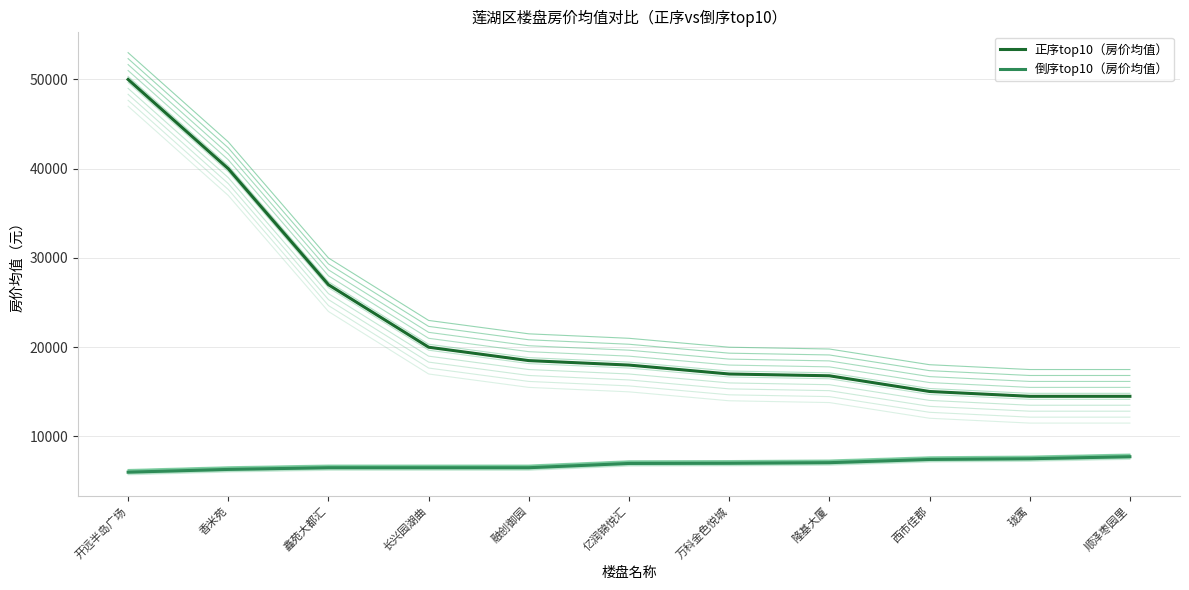

Which series has the largest total across all categories?

正序top10（房价均值）